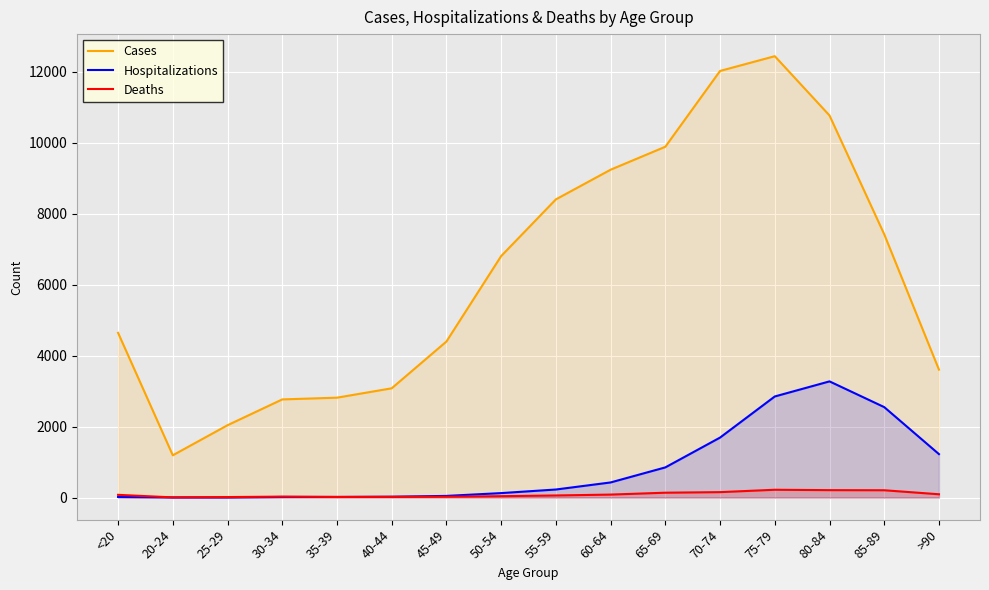

What is the difference between the second highest and minimum values in the Deaths series?

204